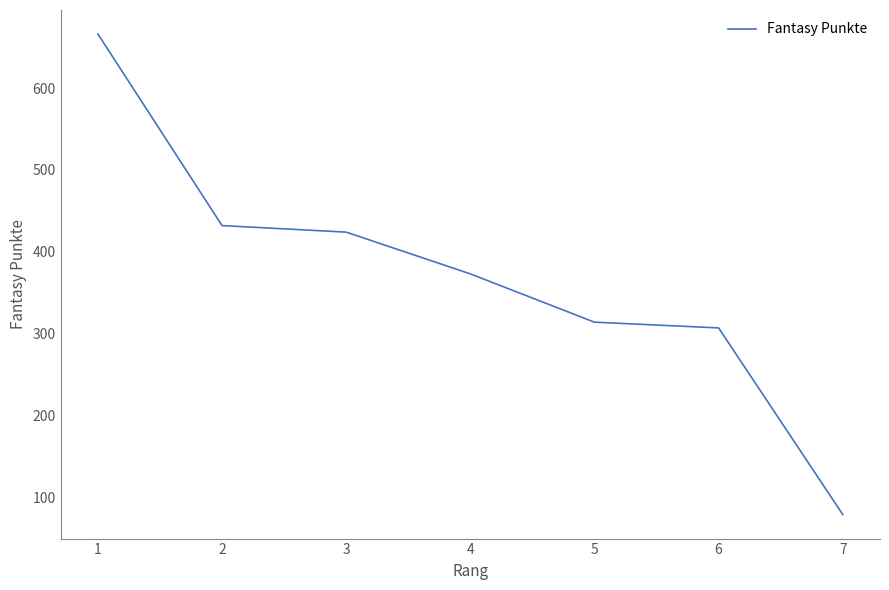

What value does the data have at 2, to the nearest 10?

430